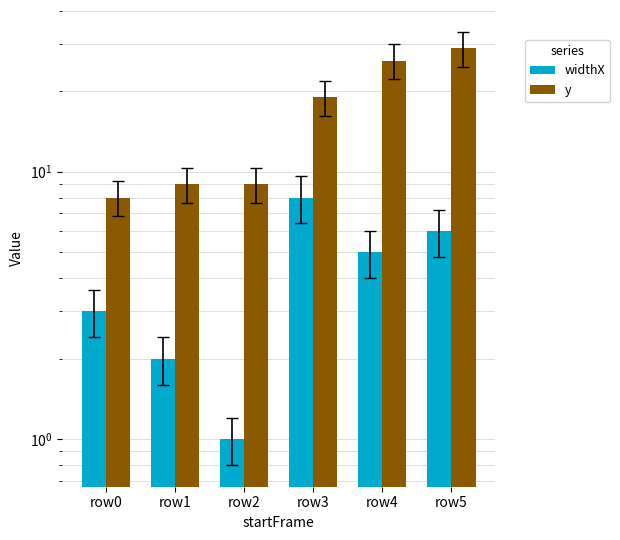

How many distinct data groups are displayed?

2